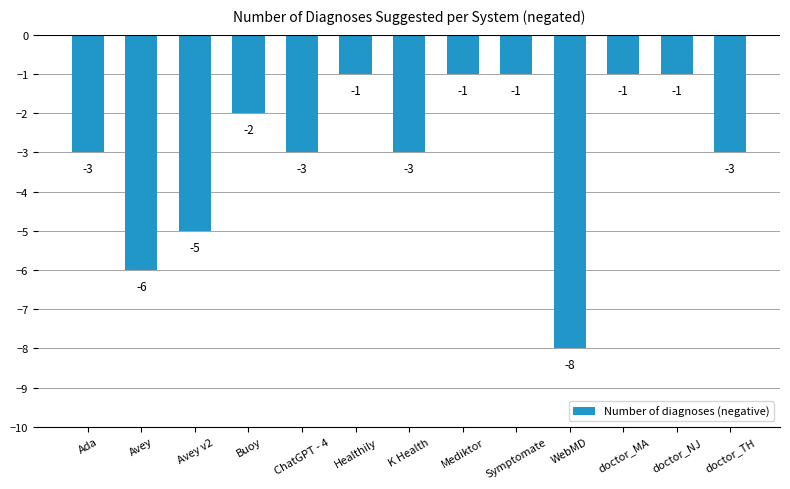

How many bars are there in total?

13